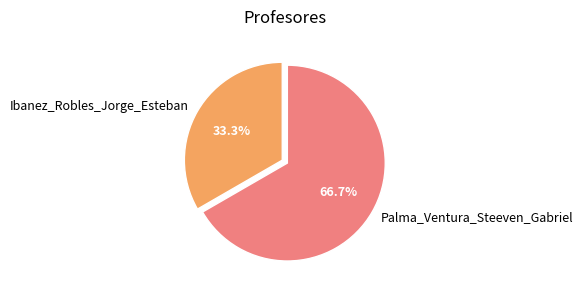

To the nearest percent, what percentage of the pie is Palma_Ventura_Steeven_Gabriel?

67%